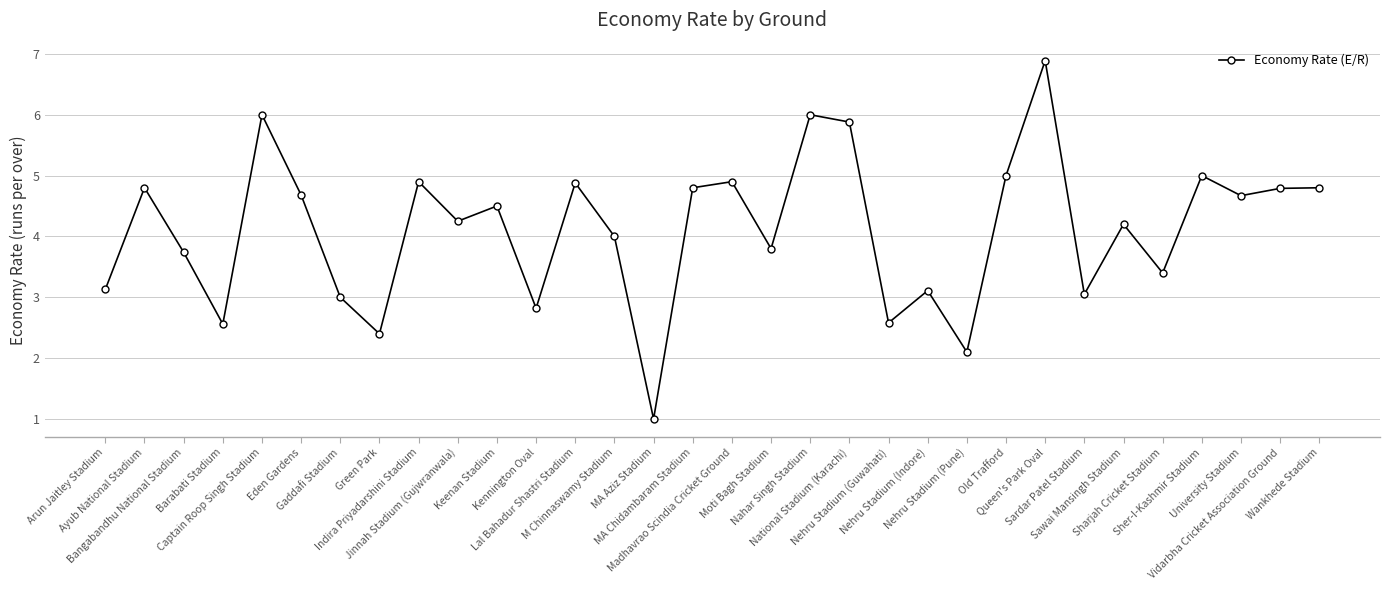

What is the minimum value shown in the chart?

1.0